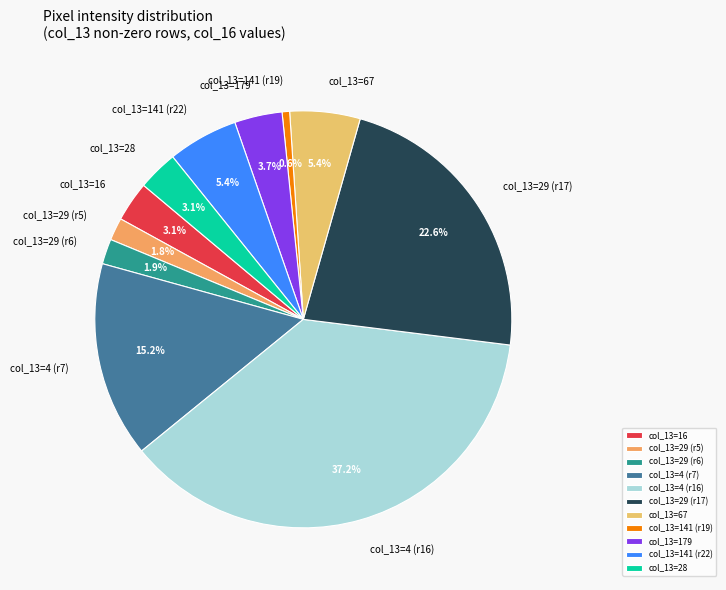

Between col_13=29 (r6) and col_13=28, which is larger?

col_13=28